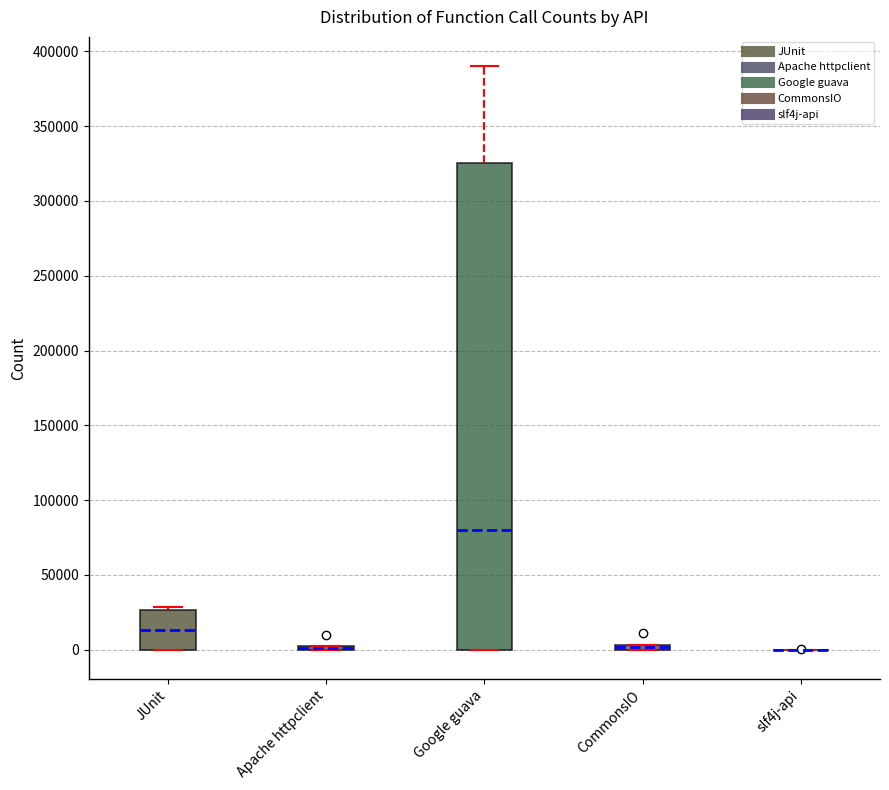

Which box is the tallest, from its lower edge to its upper edge?

Google guava